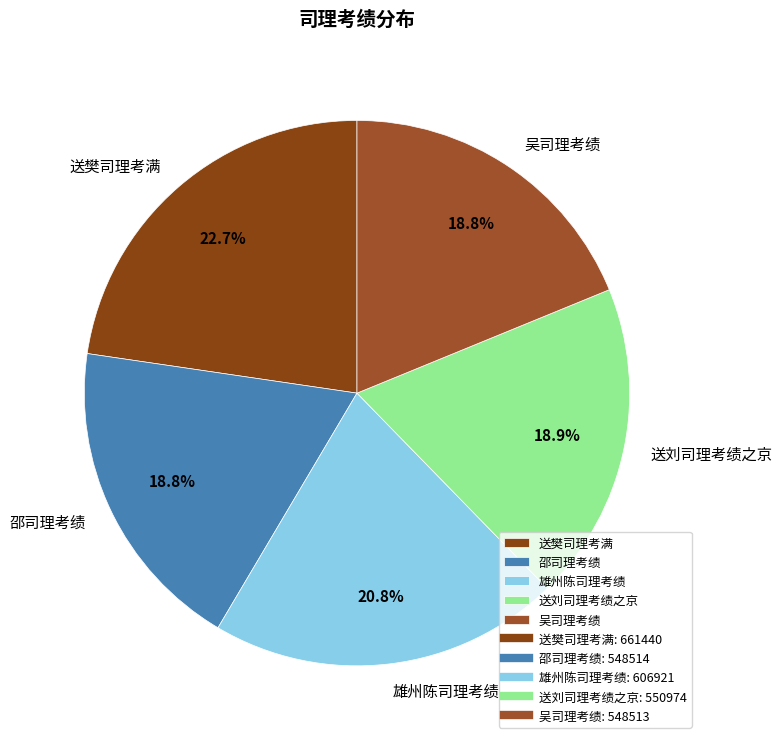

To the nearest percent, what percentage of the pie is 送樊司理考满?

23%